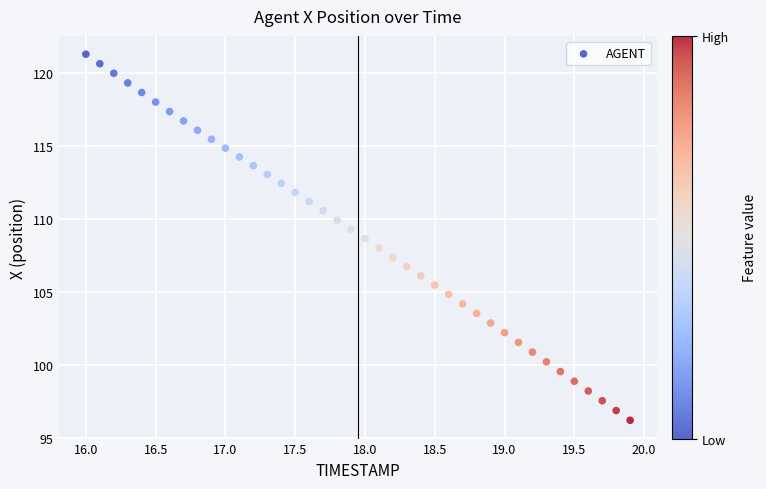

What is the range of X values (max minus min)?

3.9